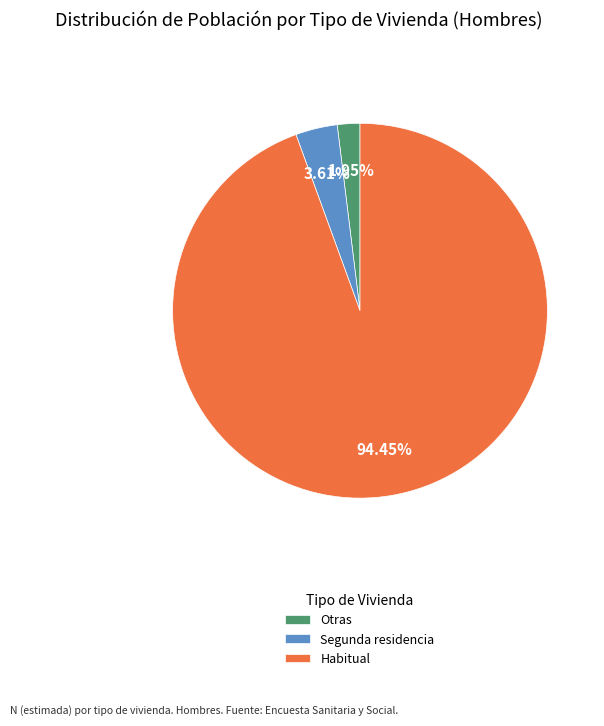

How many segments does this pie chart have?

3